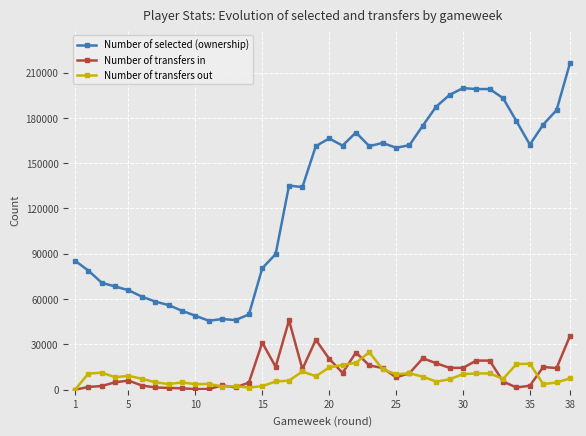

Which series has the largest range (max minus min)?

Number of selected (ownership)